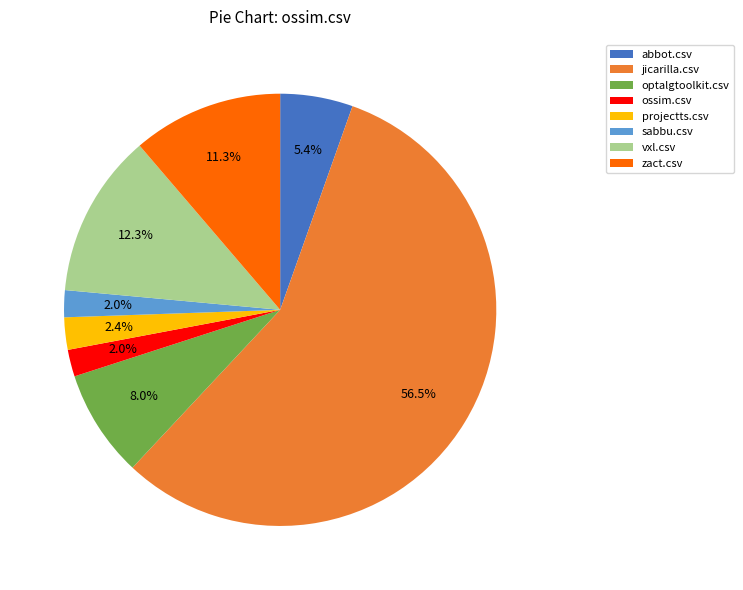

Is the sum of zact.csv and ossim.csv greater than half?

No